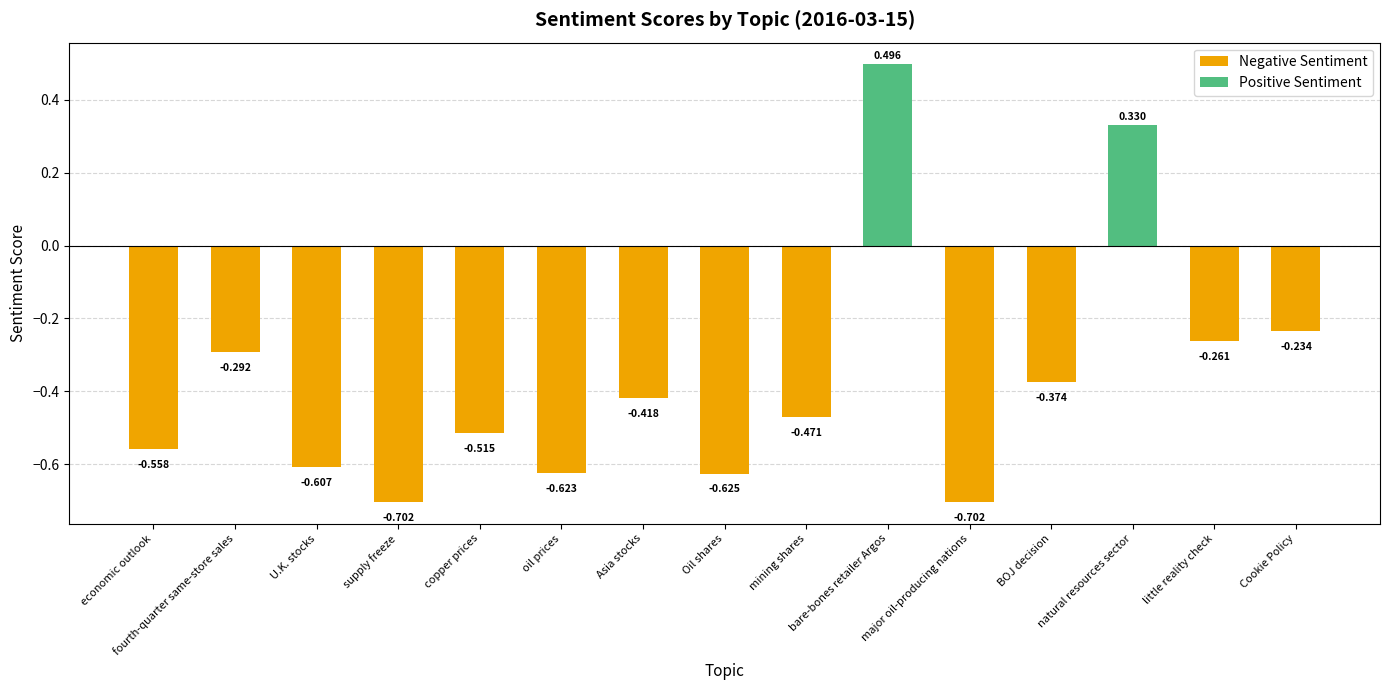

Are the bars grouped side by side (vs. stacked)?

No